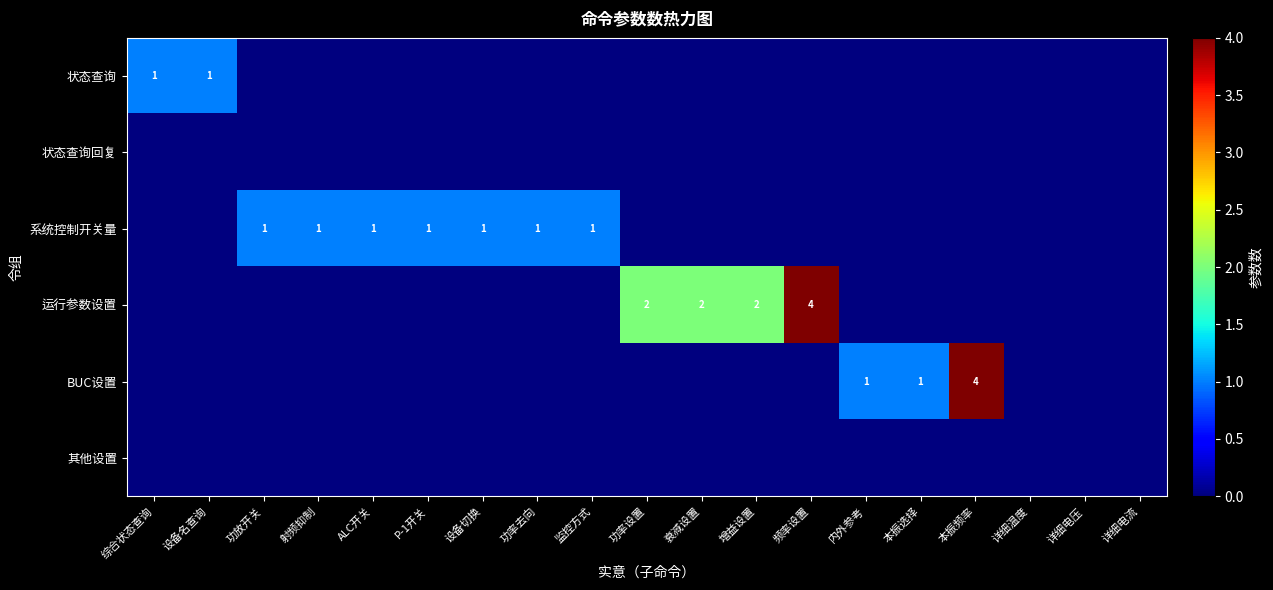

The value of 系统控制开关量 at 详细电压 is -1. True or false?

False